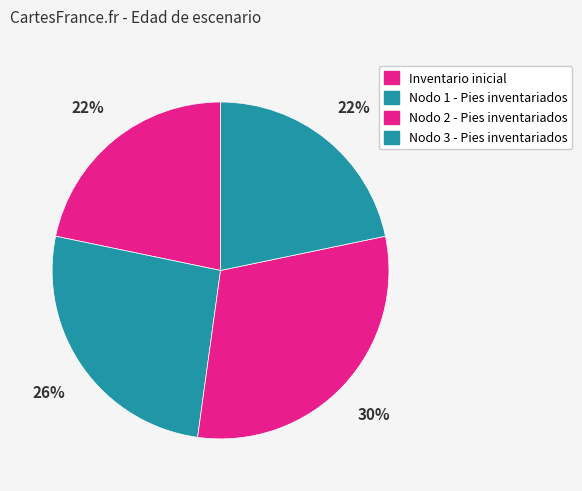

To the nearest percent, what is the average slice percentage?

25%